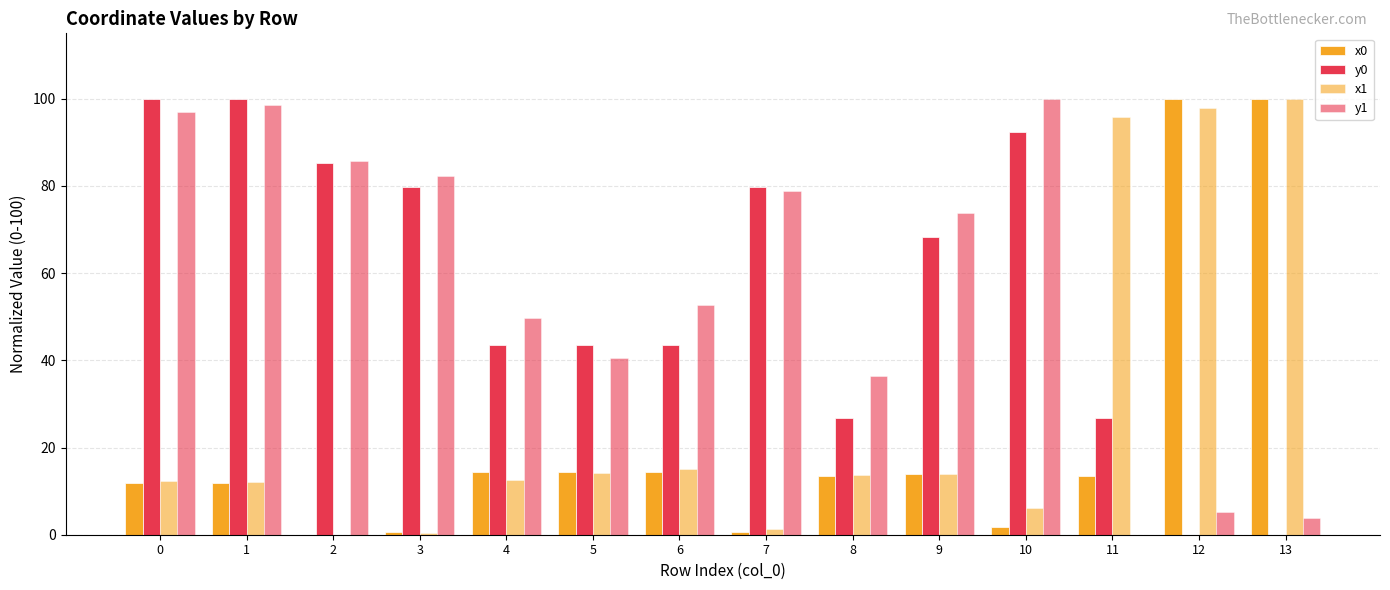

True or false: y1 has a value of -49.2 at 11.

False